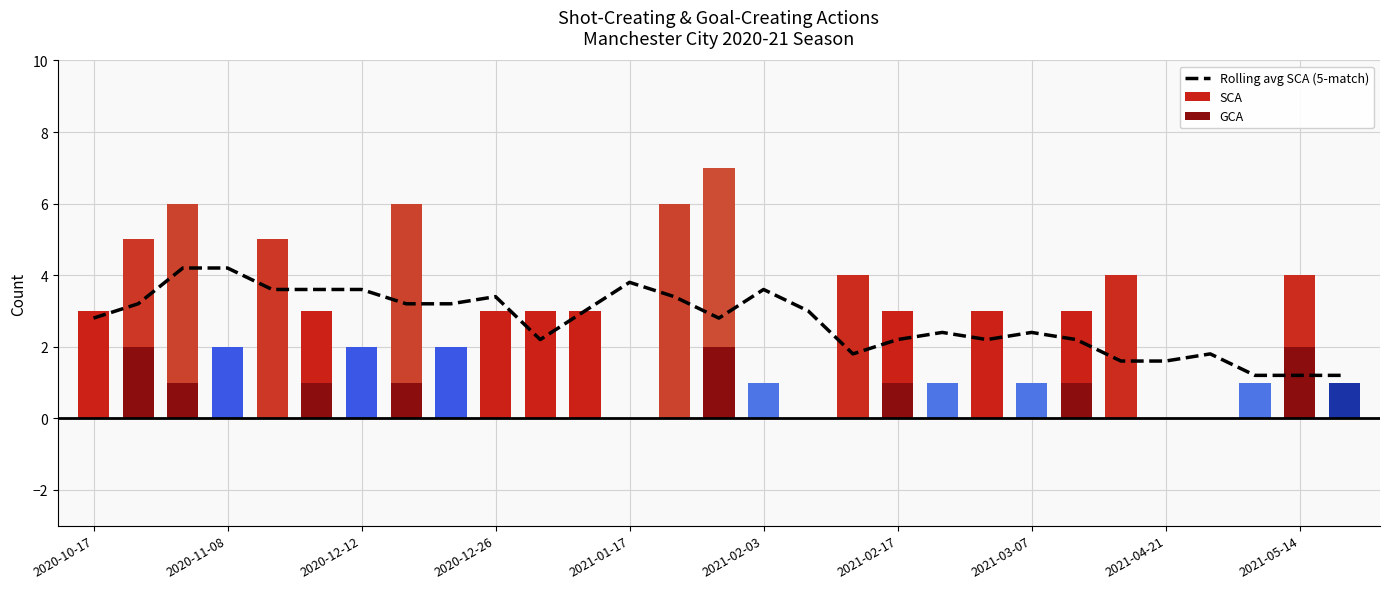

How many data points does each series have?

29